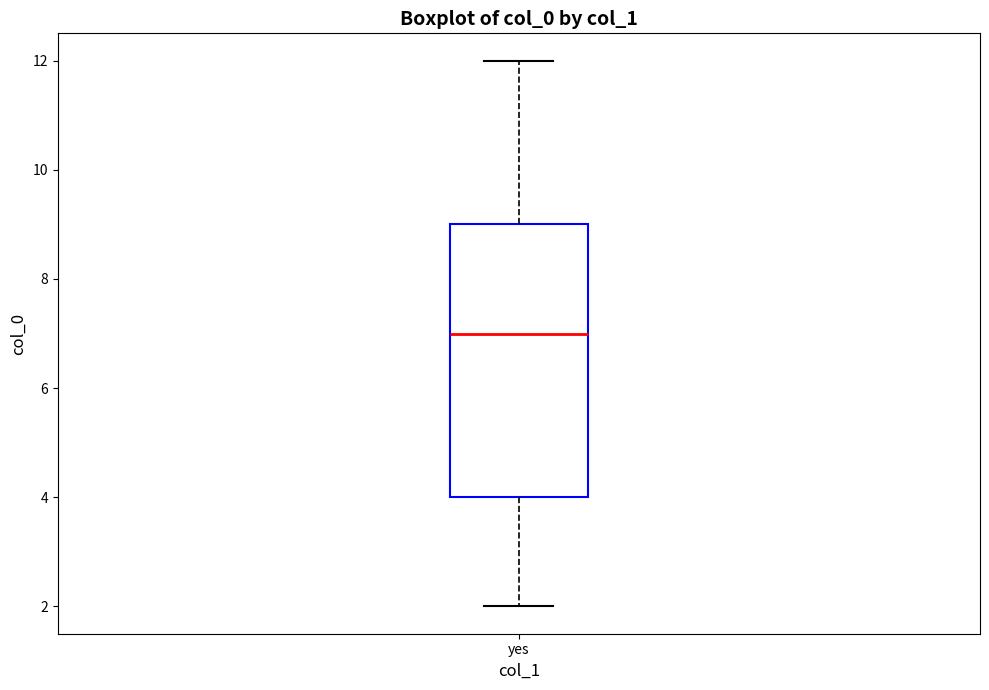

Read this box plot against the y-axis: the position of the median line, the range covered by the box, and the ends of both whiskers. The values are not printed on the chart, so give them approximately, as read against the axis.

median 7, box 4 to 9, whiskers 2 to 12